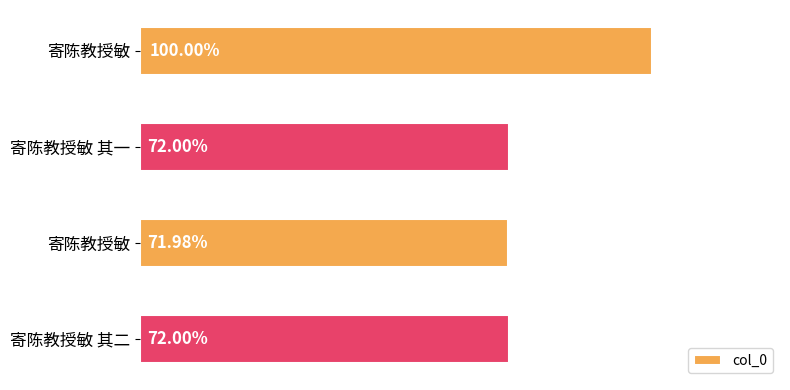

Are the bars horizontal?

Yes